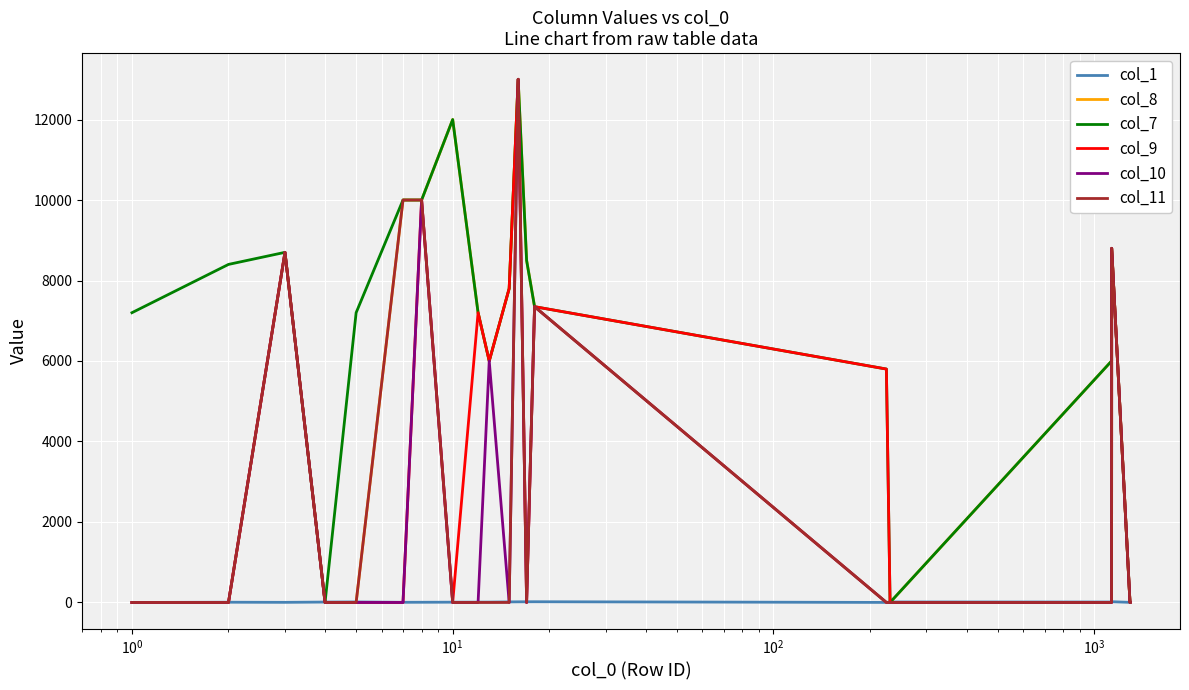

Which series has the largest total across all categories?

col_7